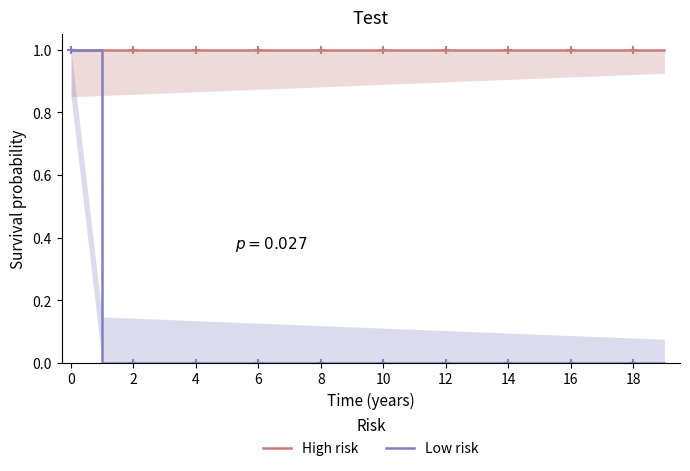

The Low risk series shows 0.0 at 10. True or false?

True